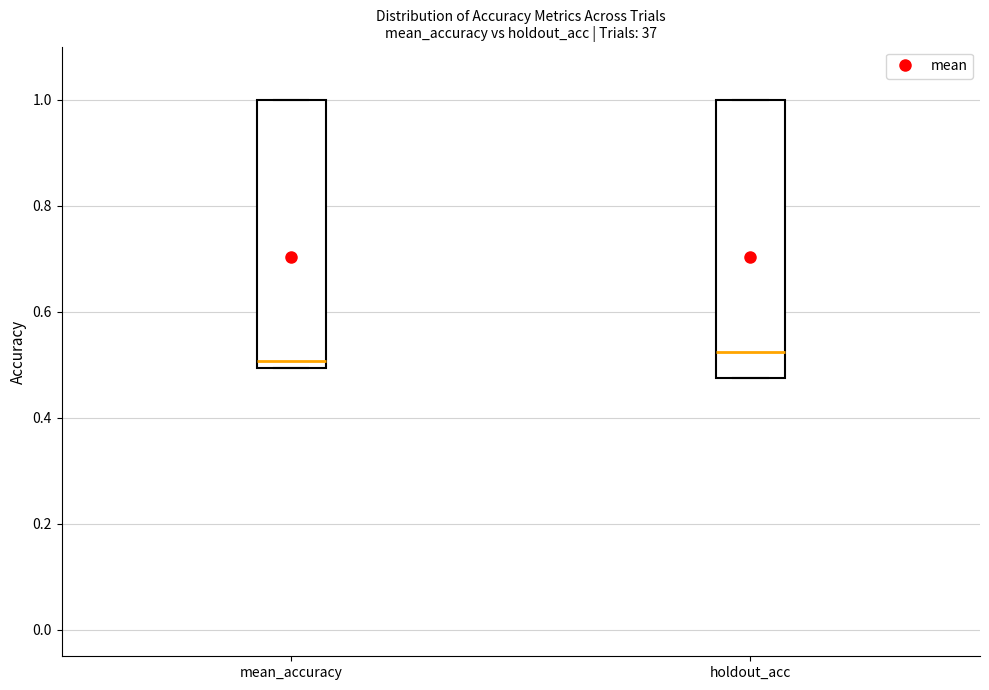

Reading left to right, transcribe this box plot: for each box, give where its median line is, the range the box spans, and where its two whiskers end, as read against the y-axis. The values are not printed on the chart, so give them approximately, as read against the axis.

mean_accuracy: median 0.50 (just above the box's lower edge), box 0.50 to 1.00, whiskers 0.50 to 1.00
holdout_acc: median 0.52, box 0.48 to 1.00, whiskers 0.48 to 1.00